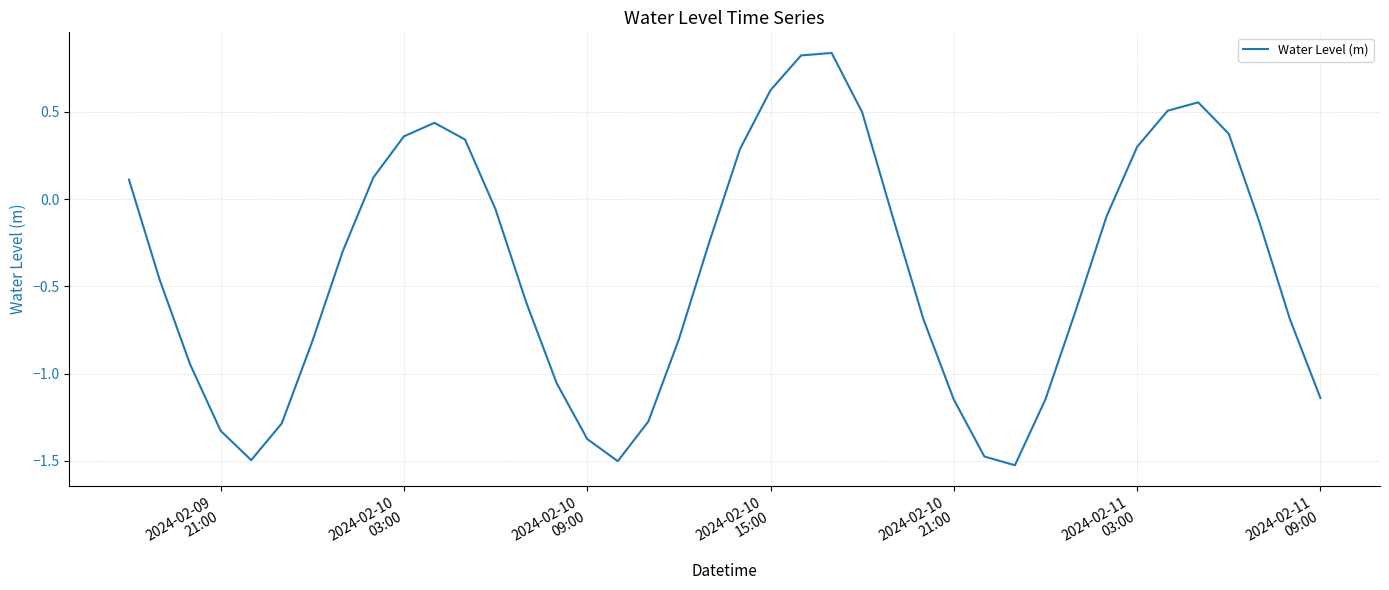

How many series are shown in this chart?

1